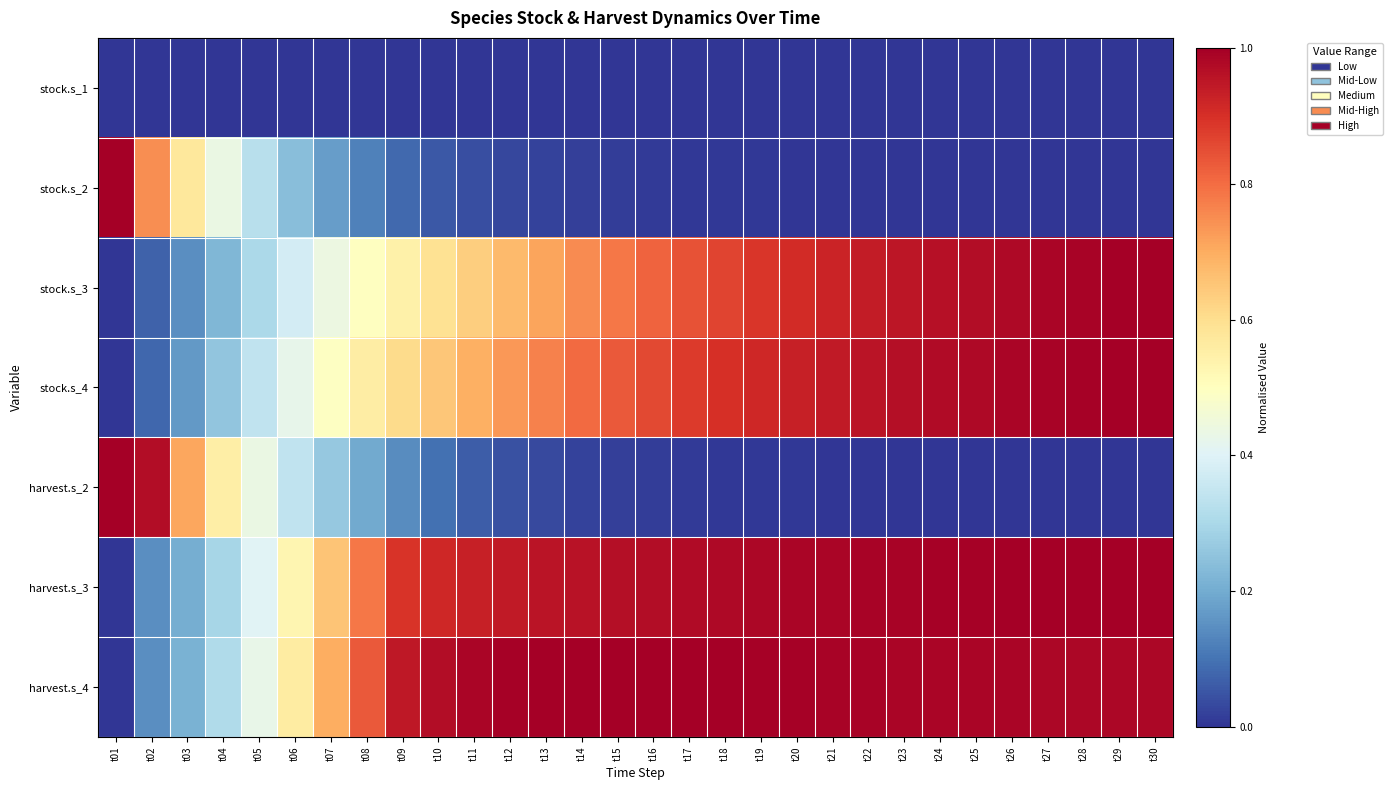

What is the total value across all series at t23?

3.9